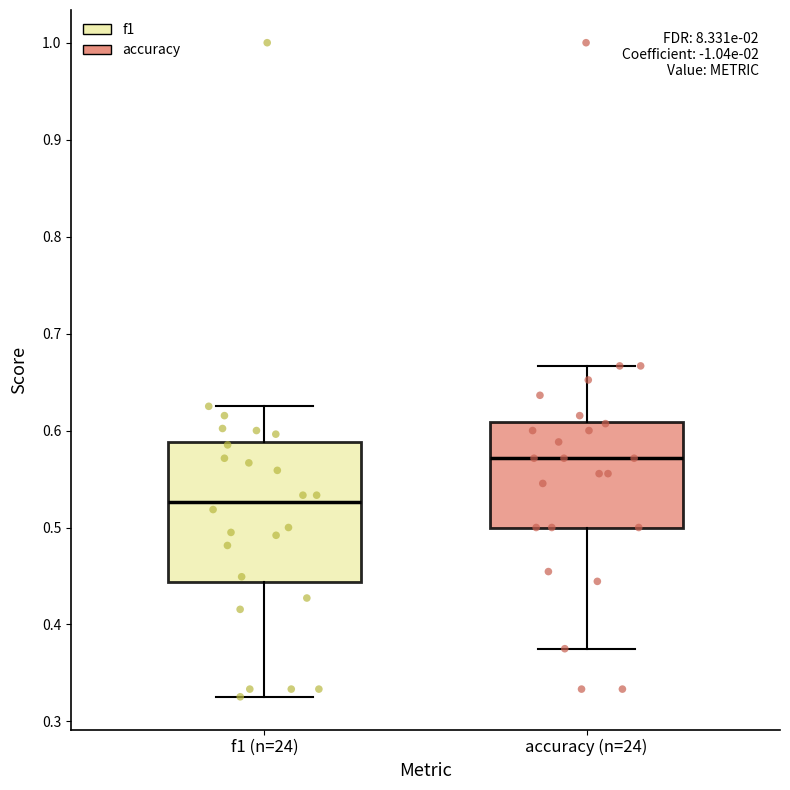

Reading left to right, transcribe this box plot: for each box, give where its median line is, the range the box spans, and where its two whiskers end, as read against the y-axis. The values are not printed on the chart, so give them approximately, as read against the axis.

f1 (n=24): median 0.53, box 0.44 to 0.59, whiskers 0.33 to 0.63
accuracy (n=24): median 0.57, box 0.50 to 0.61, whiskers 0.38 to 0.67